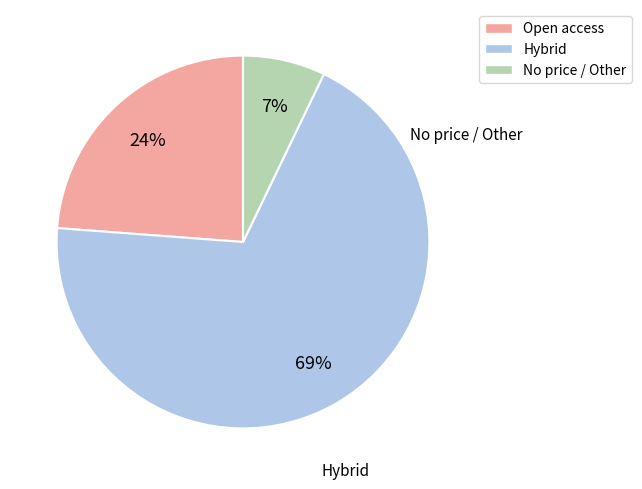

Is there any slice that represents more than half of the pie?

Yes